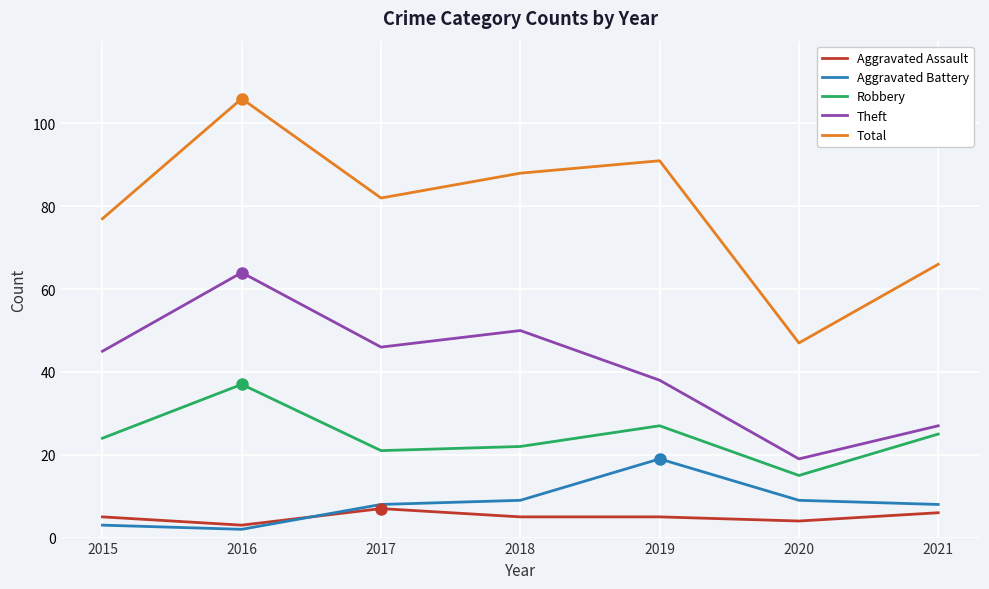

True or false: Robbery and Aggravated Assault cross at least once.

False